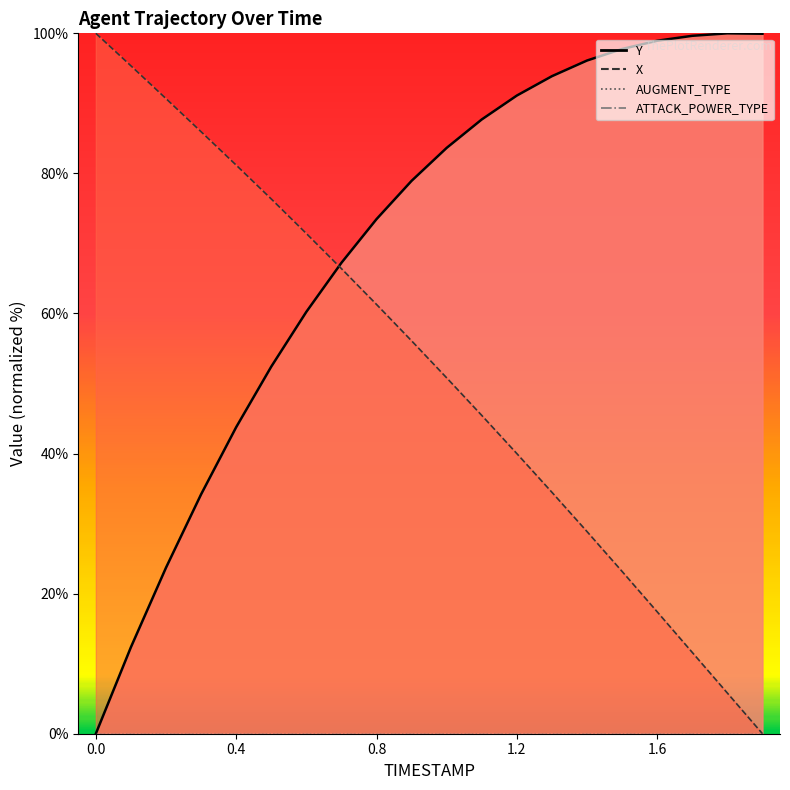

Does the chart display data point markers on the line(s)?

No